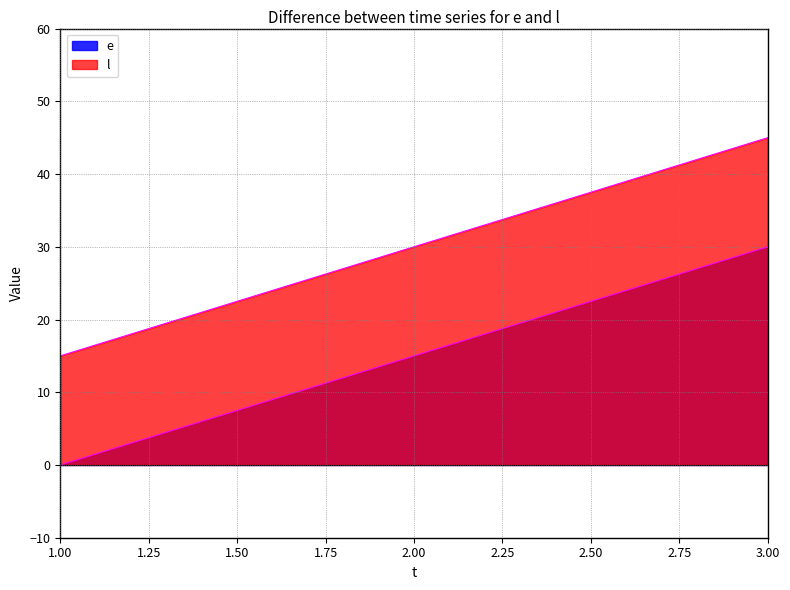

Rank the series by their average value, from lowest to highest.

e, l